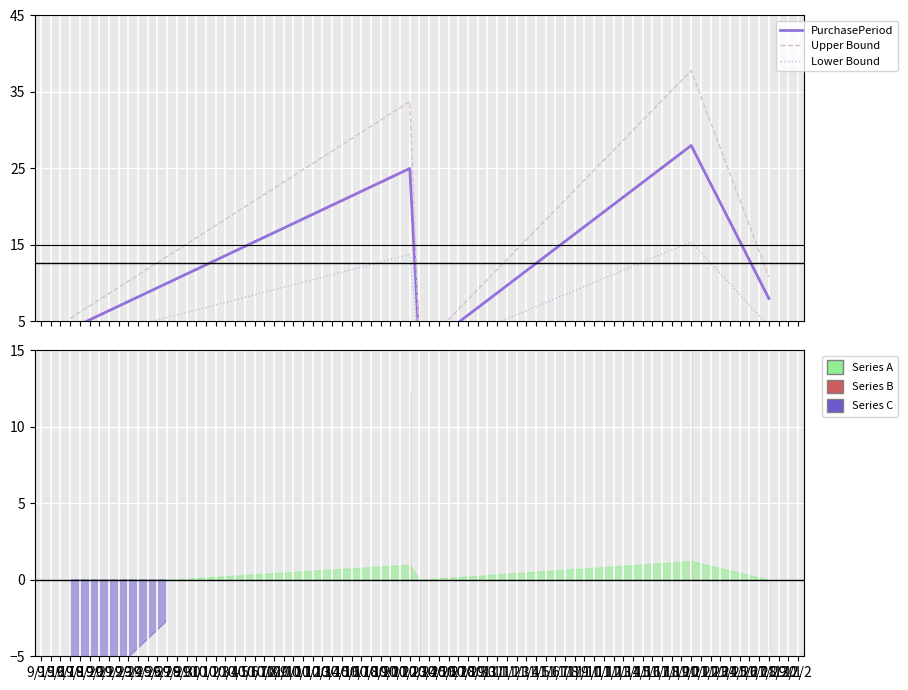

What is the minimum value for Lower Bound?

0.6